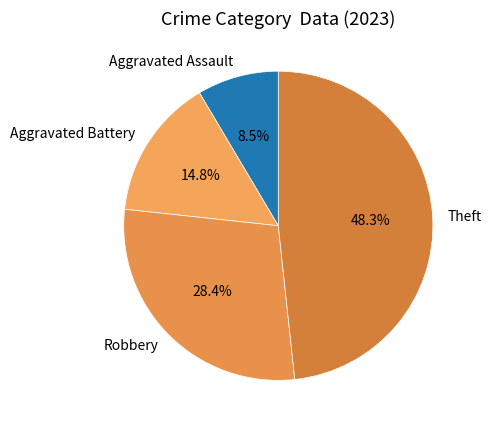

To the nearest percent, what is the difference between the Aggravated Assault and Theft slice percentages?

40%